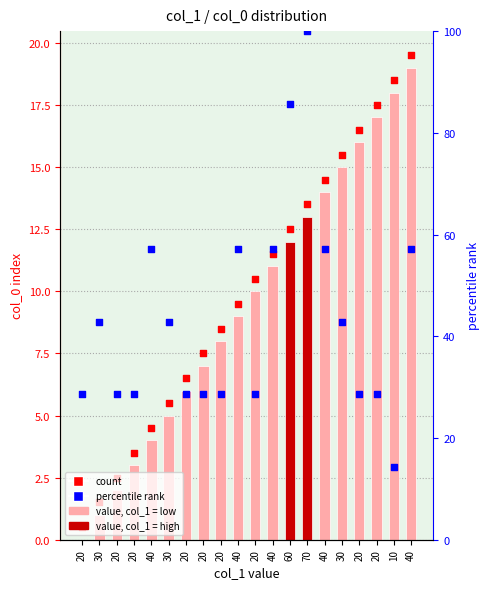

Approximately how many times larger is the value at 20 compared to 40?

0.4